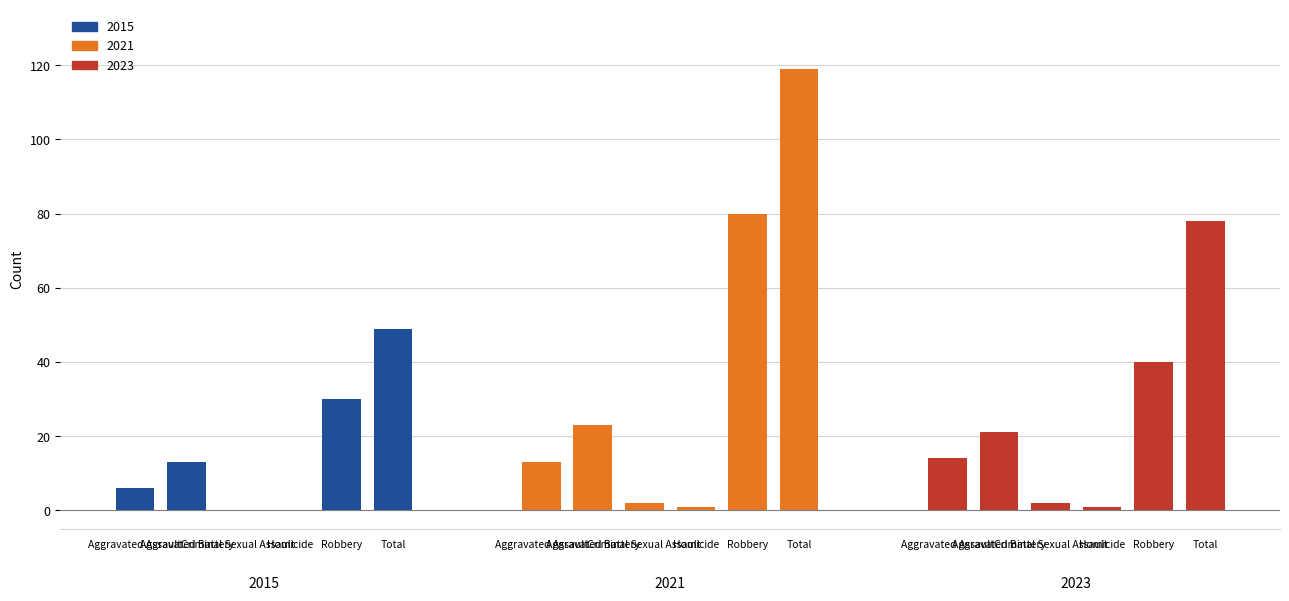

Count the 2015 values in the range 0 to 30.

5